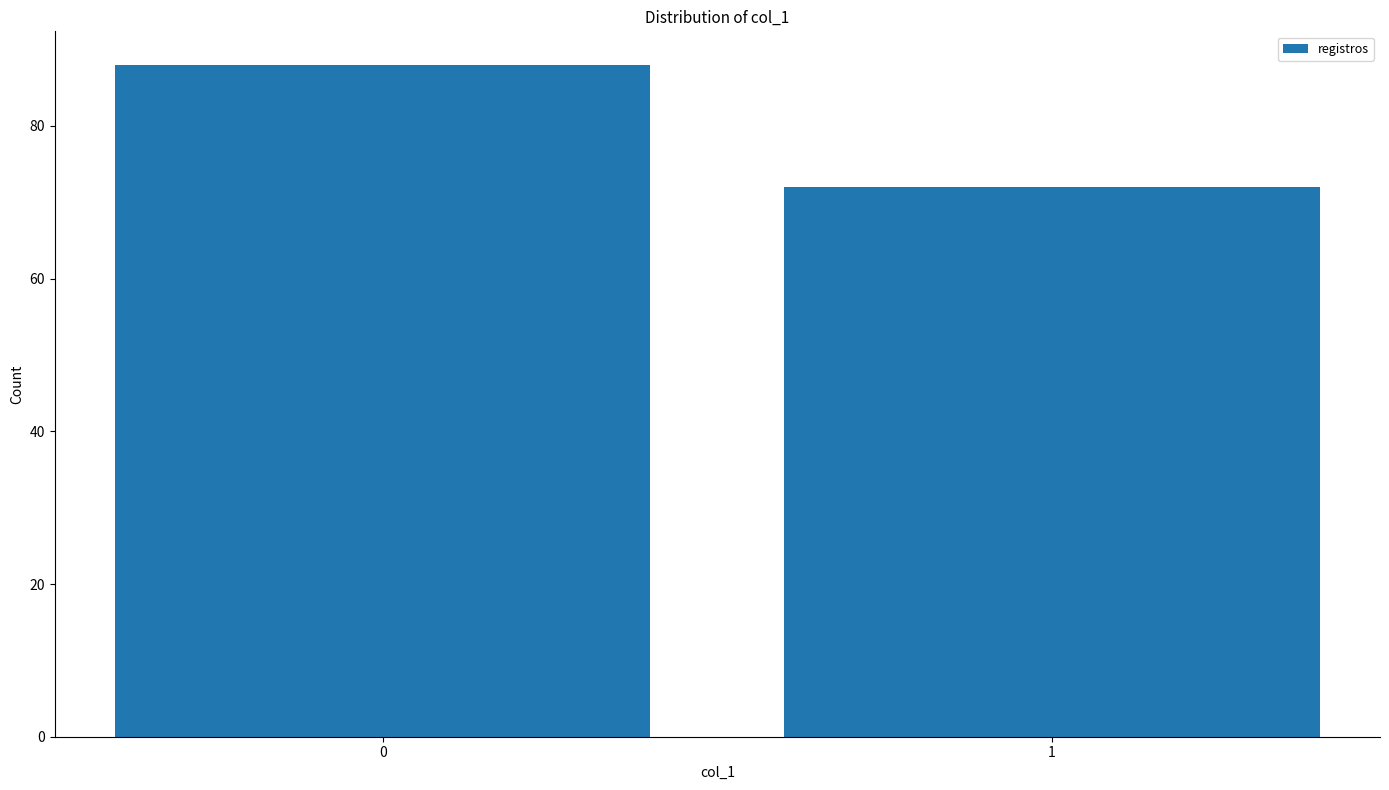

Reading left to right, transcribe all the data shown in this chart.

0=88	1=72